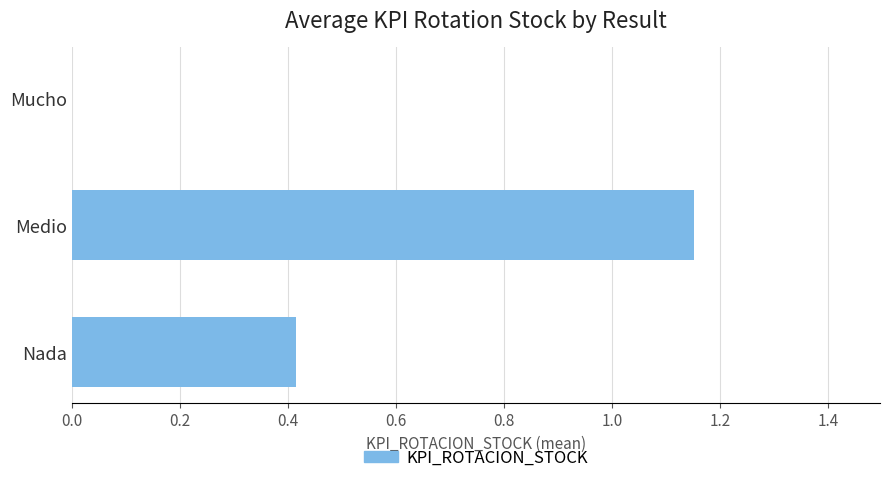

Are the bars horizontal?

Yes